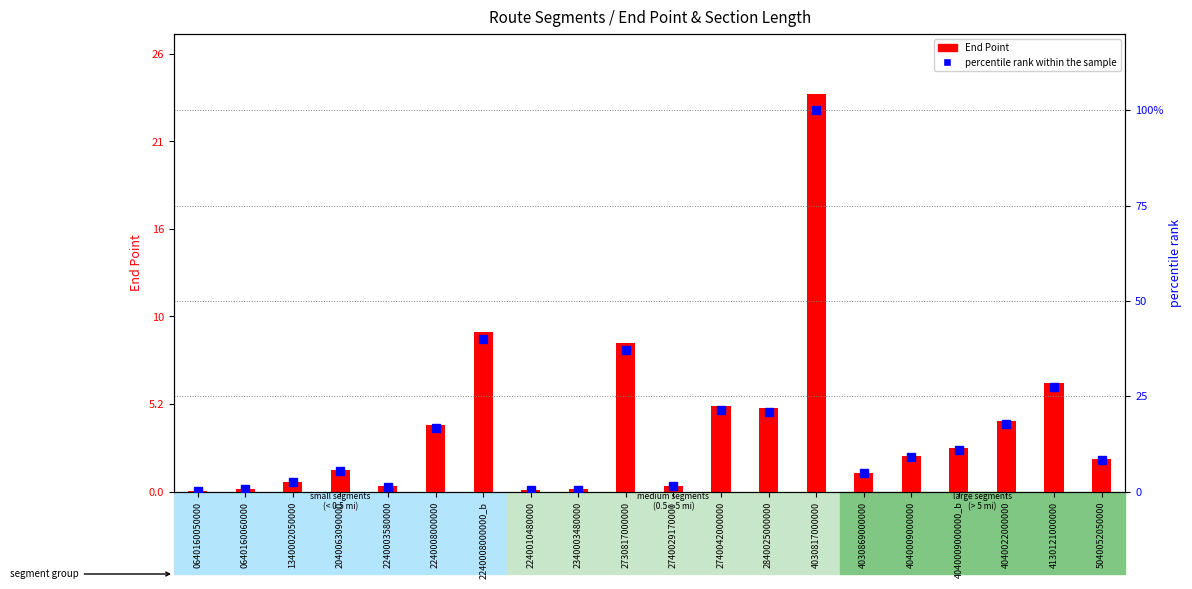

How many groups of bars are there?

20